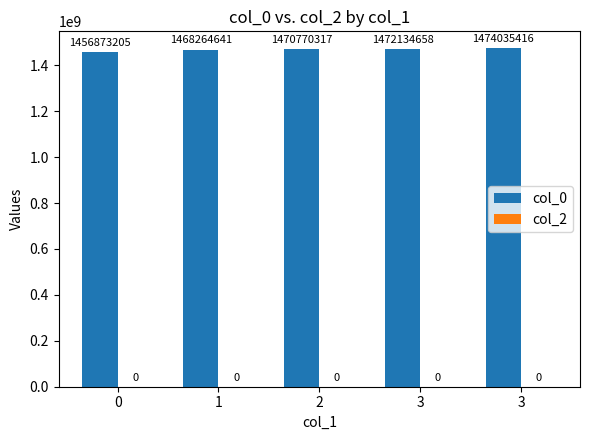

How many bars are there in total?

5